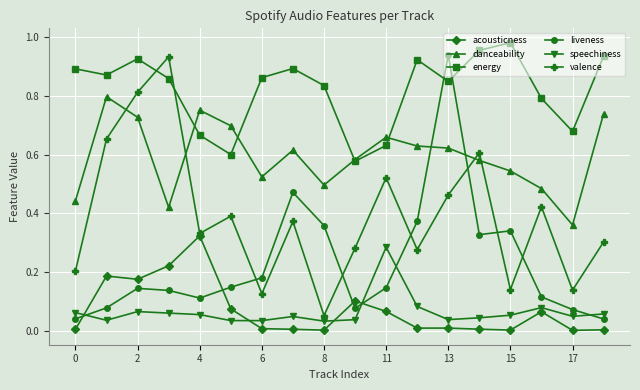

In valence, how many points are higher than both neighbors (excluding endpoints)?

6